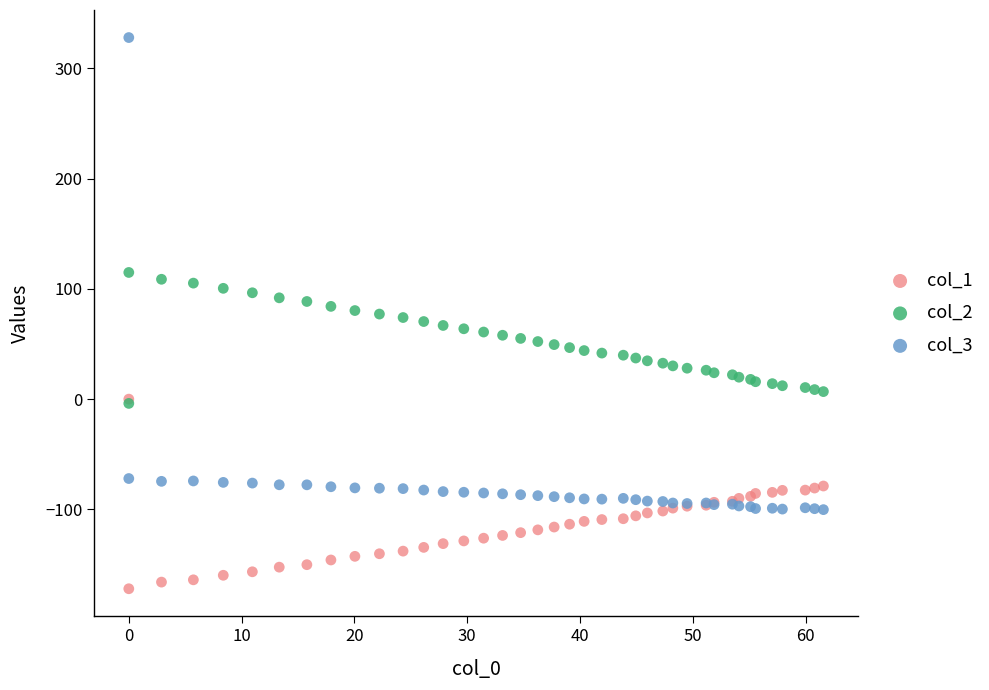

What are all the series names shown in the legend?

col_1, col_2, col_3